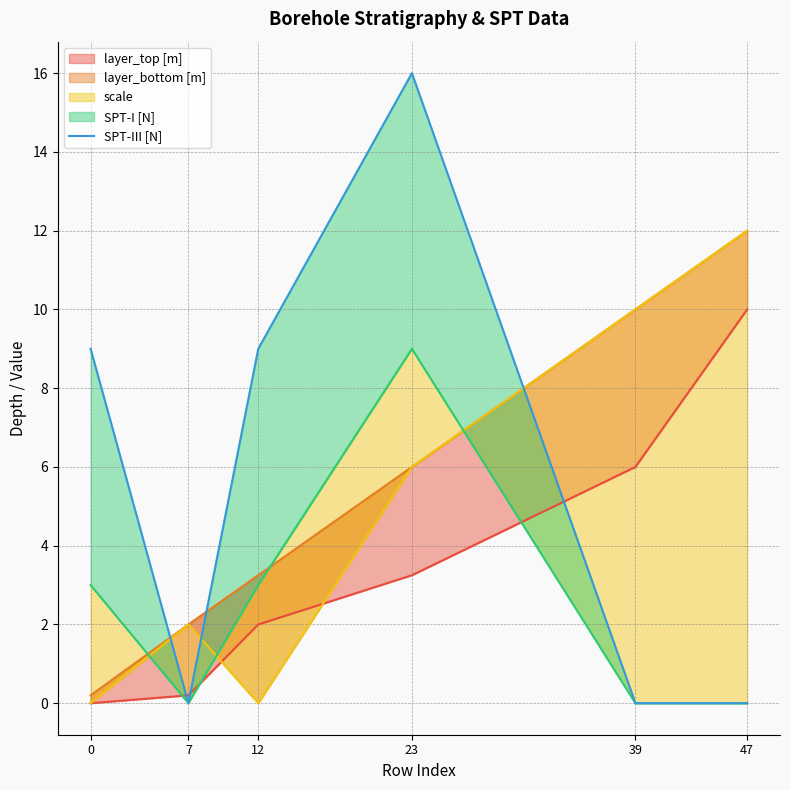

How many values are below 9?

3